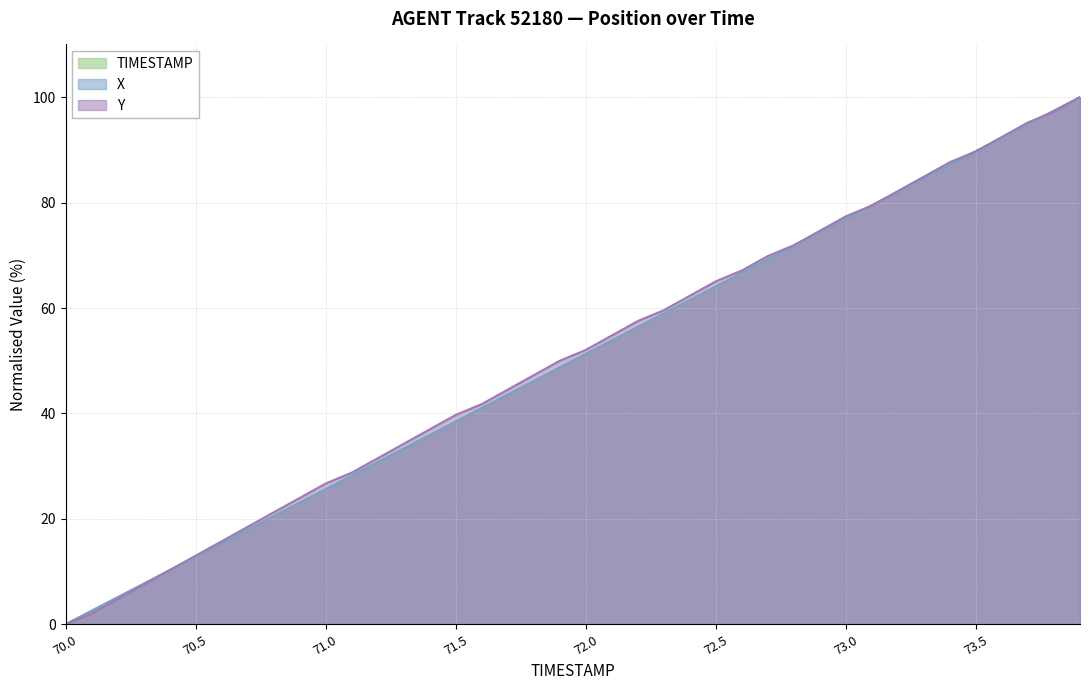

What is the label of the 39th point from the right?

70.1